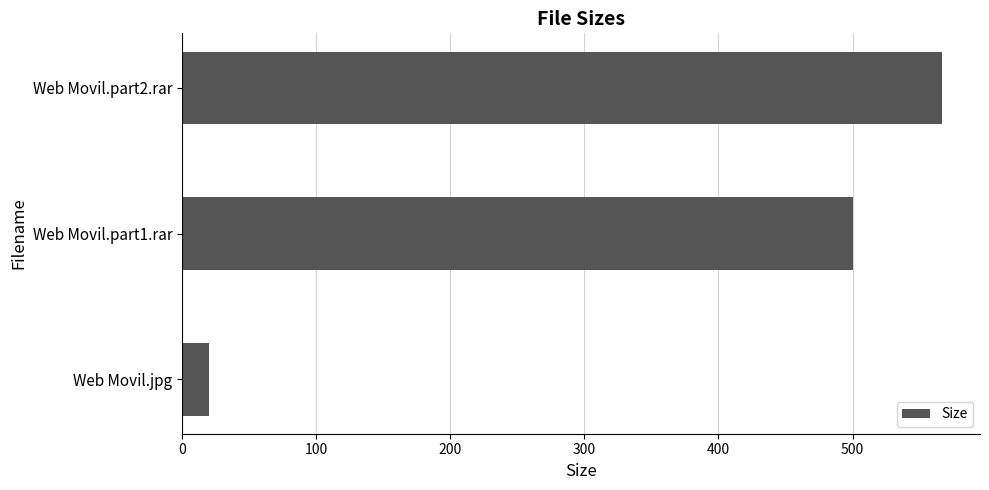

The value at Web Movil.jpg is 19.8. True or false?

True